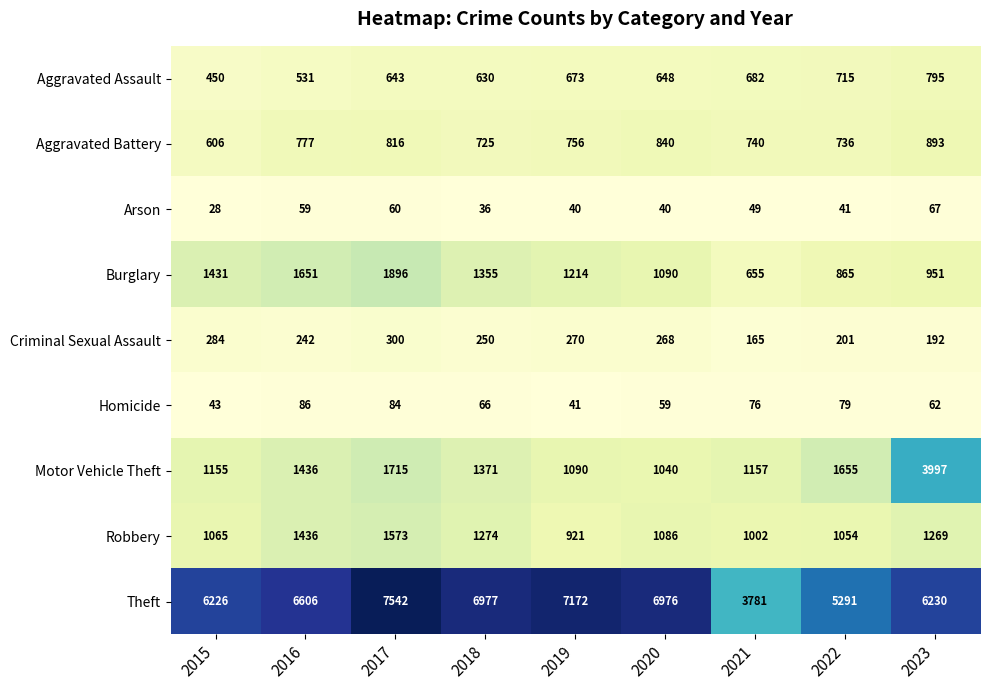

What is the difference between the second highest and second lowest values in the Burglary series?

786